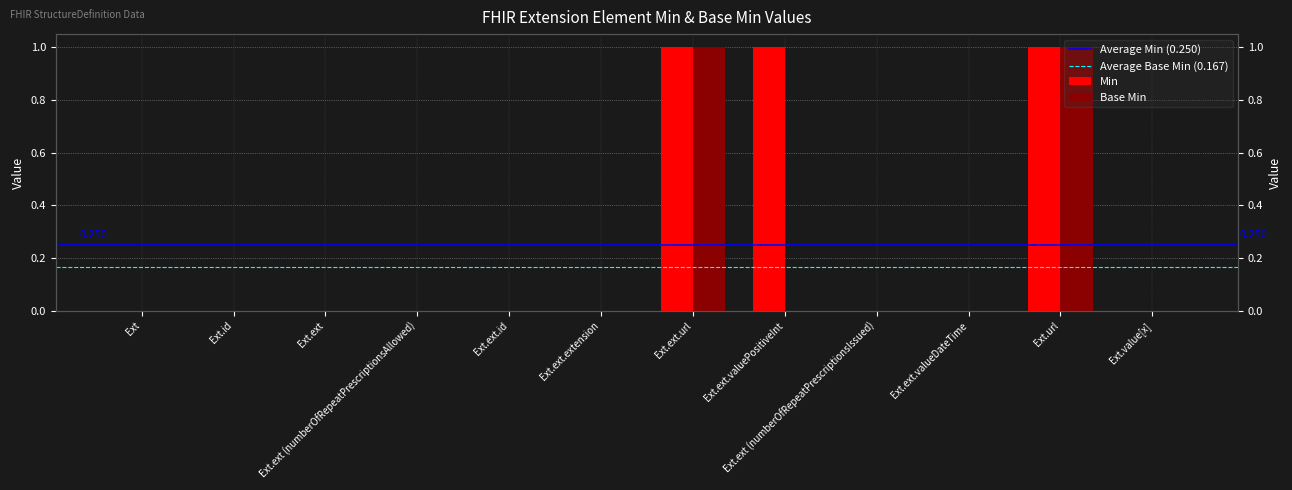

What is the difference between the second highest and second lowest values in the Base Min series?

1